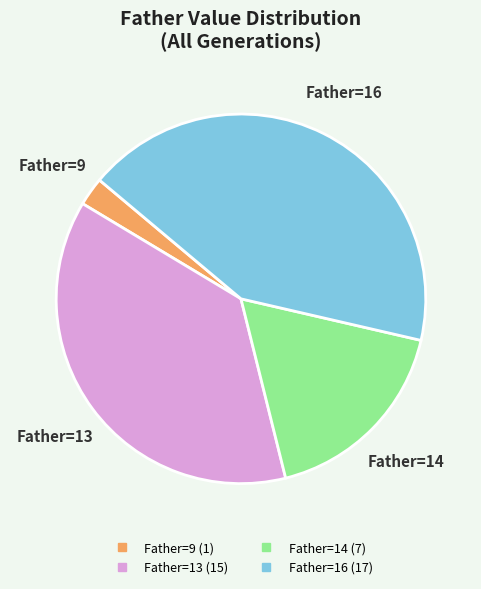

Is there any slice that represents more than half of the pie?

No